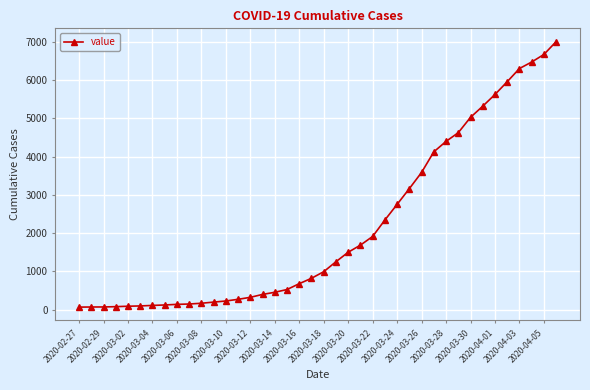

How many lines are shown in the chart?

1